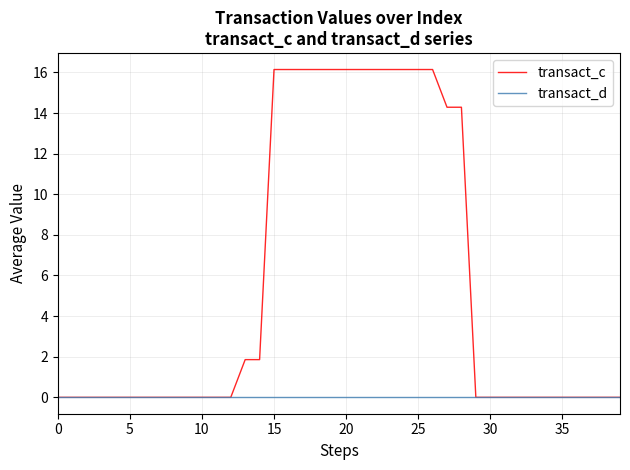

Which series has the largest total across all categories?

transact_c